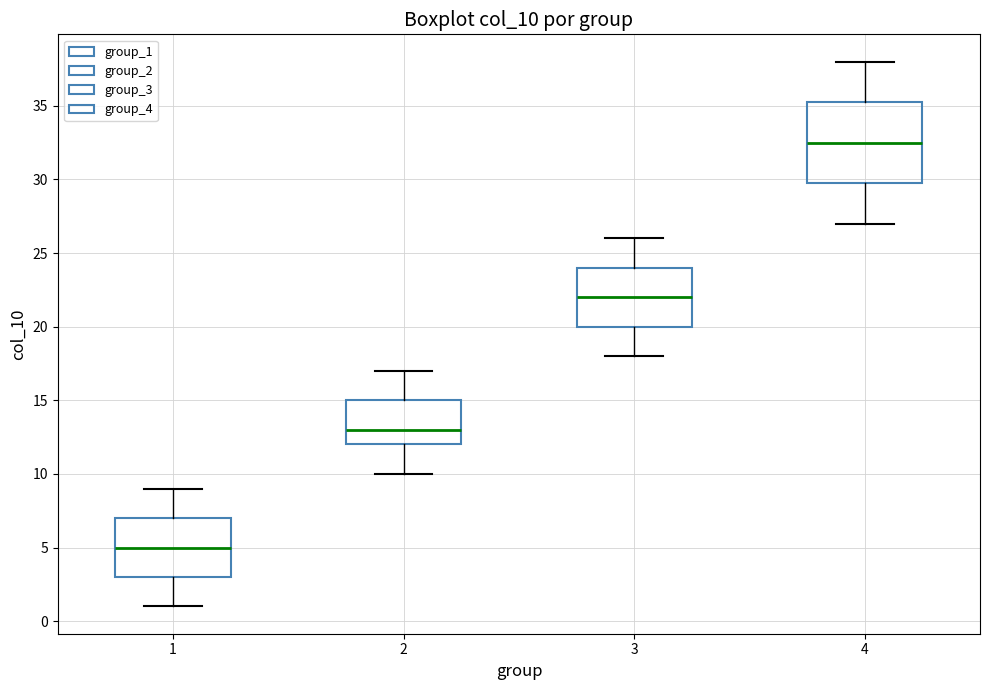

Reading left to right, read every box against the y-axis: the position of its median line, the range the box covers, and the ends of its whiskers. The values are not printed on the chart, so give them approximately, as read against the axis.

1: median 5.0, box 3.0 to 7.0, whiskers 1.0 to 9.0
2: median 13.0, box 12.0 to 15.0, whiskers 10.0 to 17.0
3: median 22.0, box 20.0 to 24.0, whiskers 18.0 to 26.0
4: median 32.5, box 30.0 to 35.5, whiskers 27.0 to 38.0